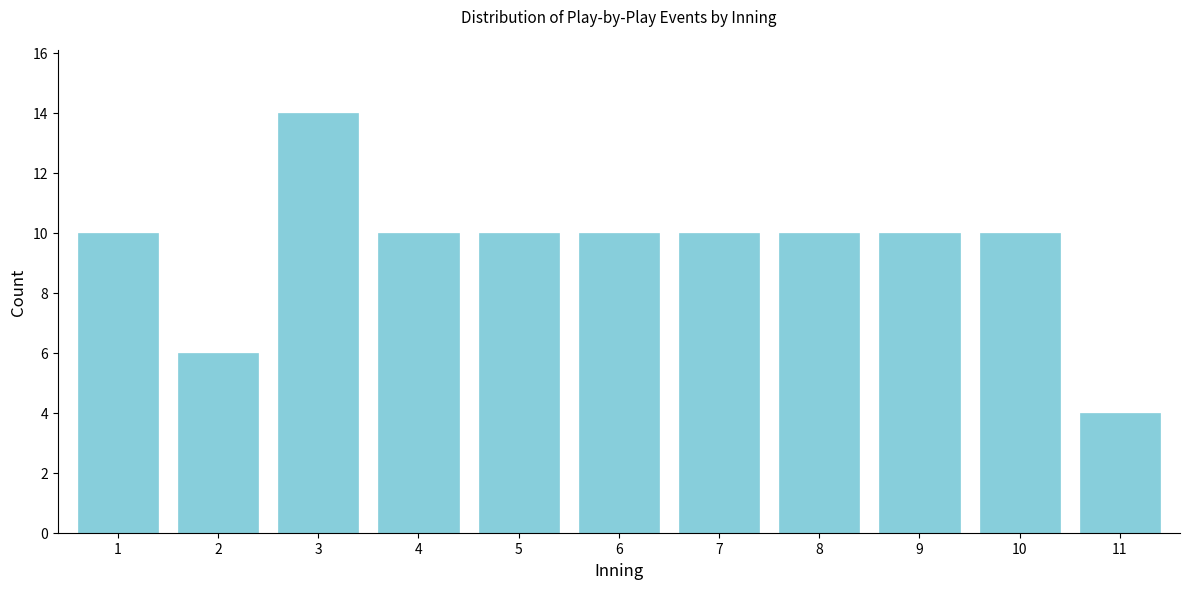

Reading right to left, transcribe all the data shown in this chart.

11=4	10=10	9=10	8=10	7=10	6=10	5=10	4=10	3=14	2=6	1=10